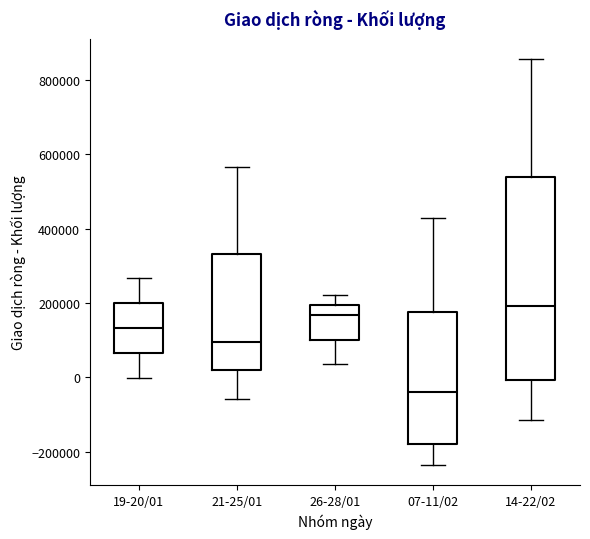

Where does the upper whisker of the box for 07-11/02 end on the y-axis? The values are not printed on the chart, so give them approximately, as read against the axis.

420000